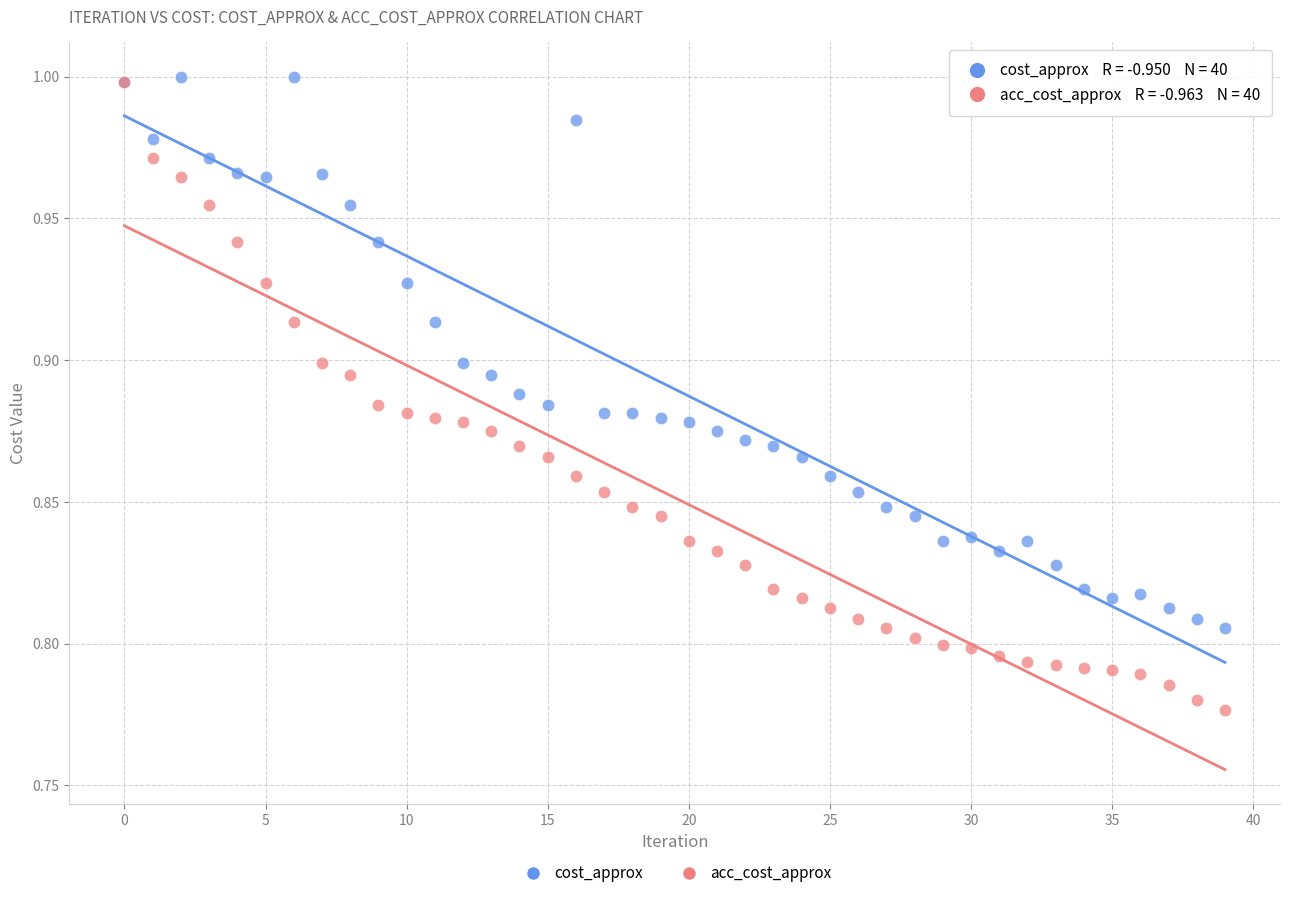

Which series has the widest spread of Y values?

acc_cost_approx